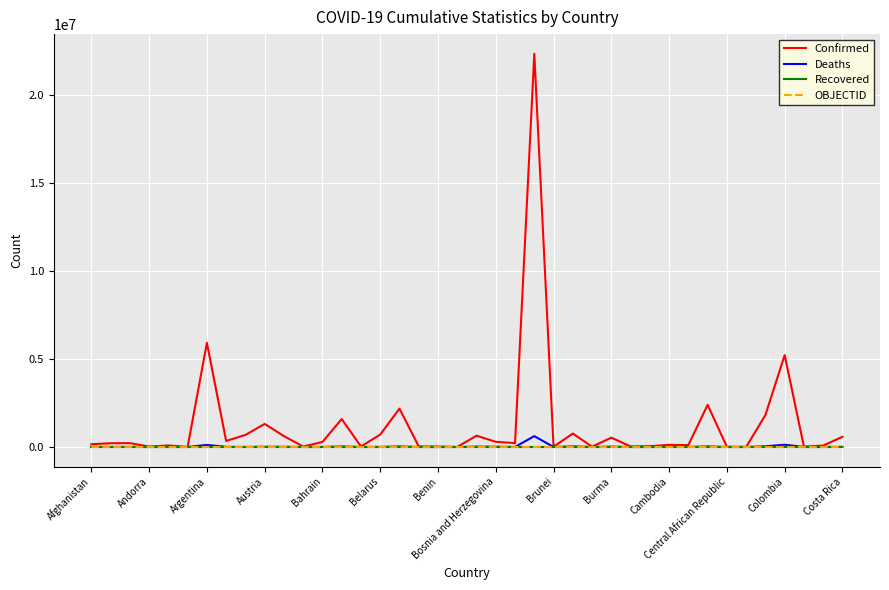

Which series has the largest range (max minus min)?

Confirmed